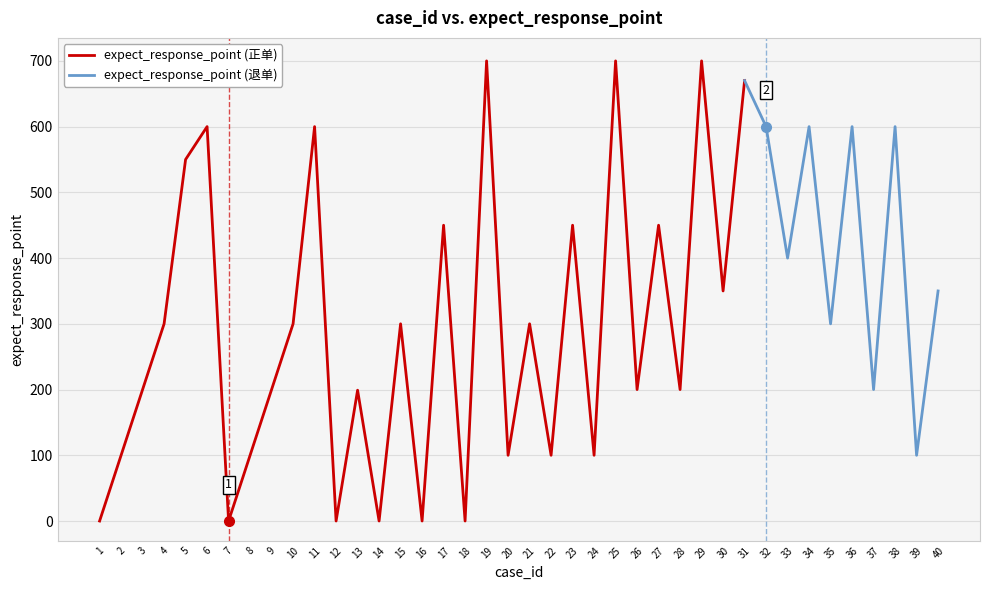

How many interior local peaks (higher than both neighbors) does the data have?

15